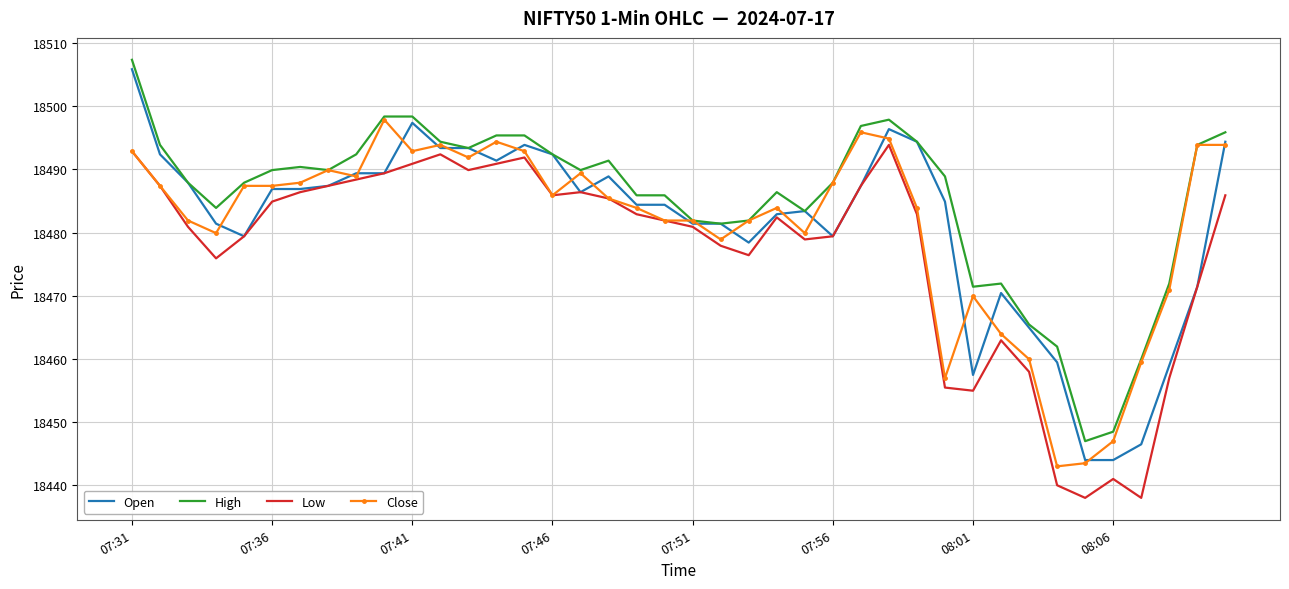

Which series has the largest range (max minus min)?

Open